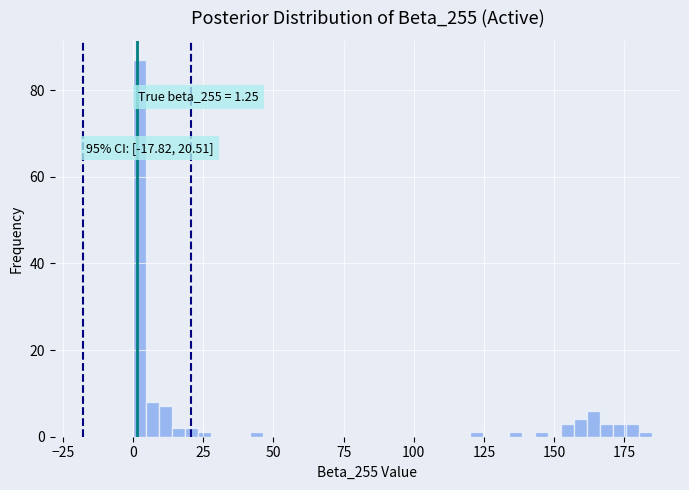

Read against the x-axis, roughly where is the centre of the tallest bar?

0